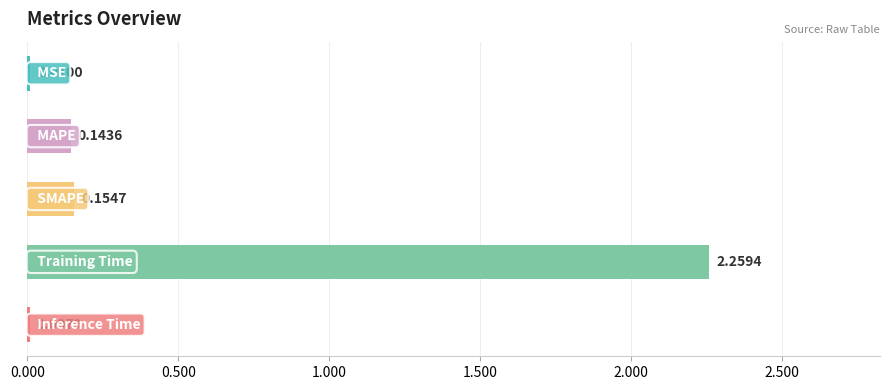

Count the number of data series in this chart.

1